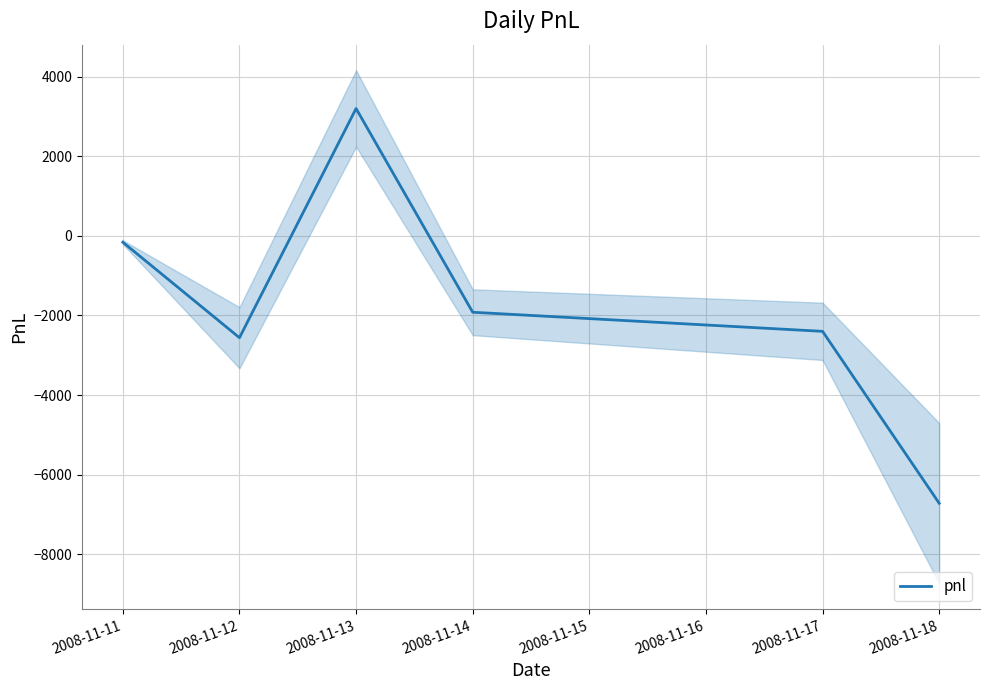

What is the difference between the second highest and minimum values?

6560